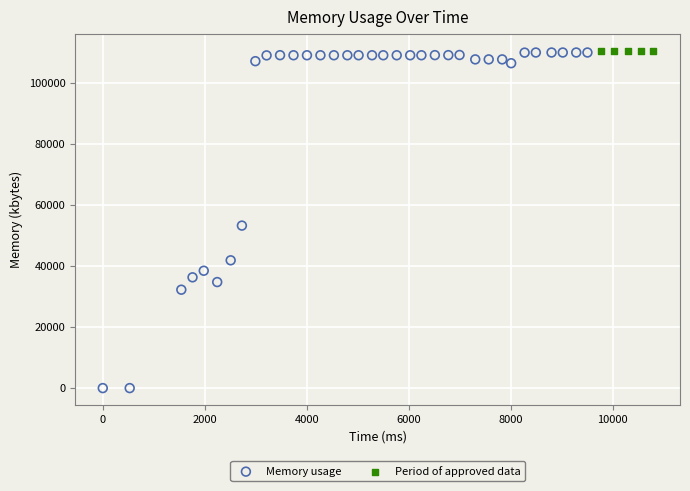

Which series contains the lowest Y value?

Memory usage